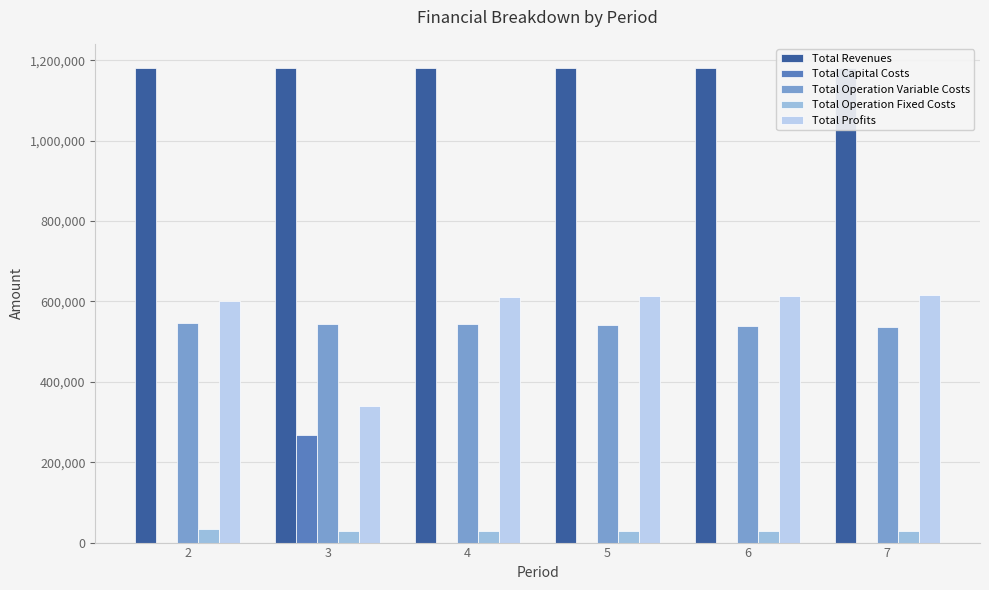

Which series changed the most between 2 and 7?

Total Profits